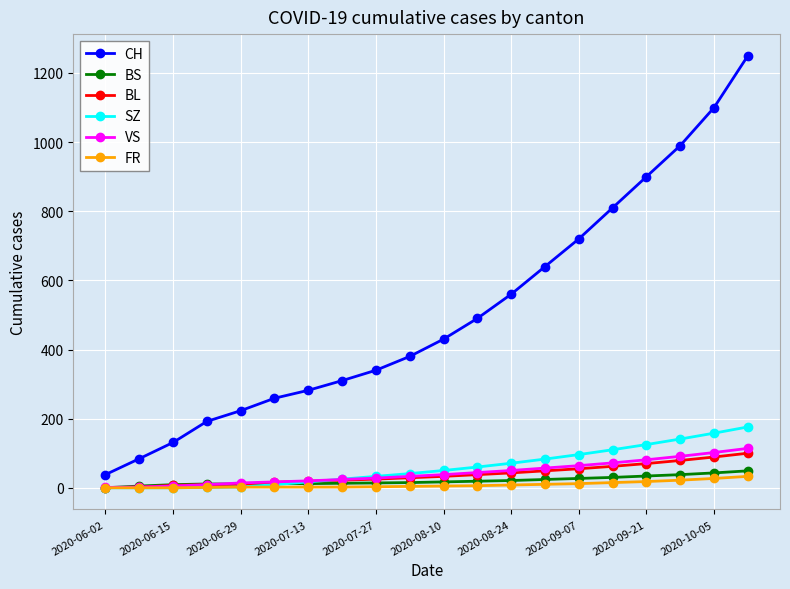

What are all the series names shown in the legend?

CH, BS, BL, SZ, VS, FR